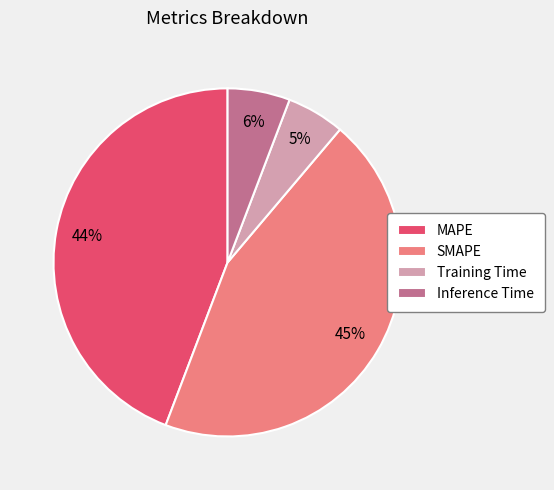

How many segments does this pie chart have?

4